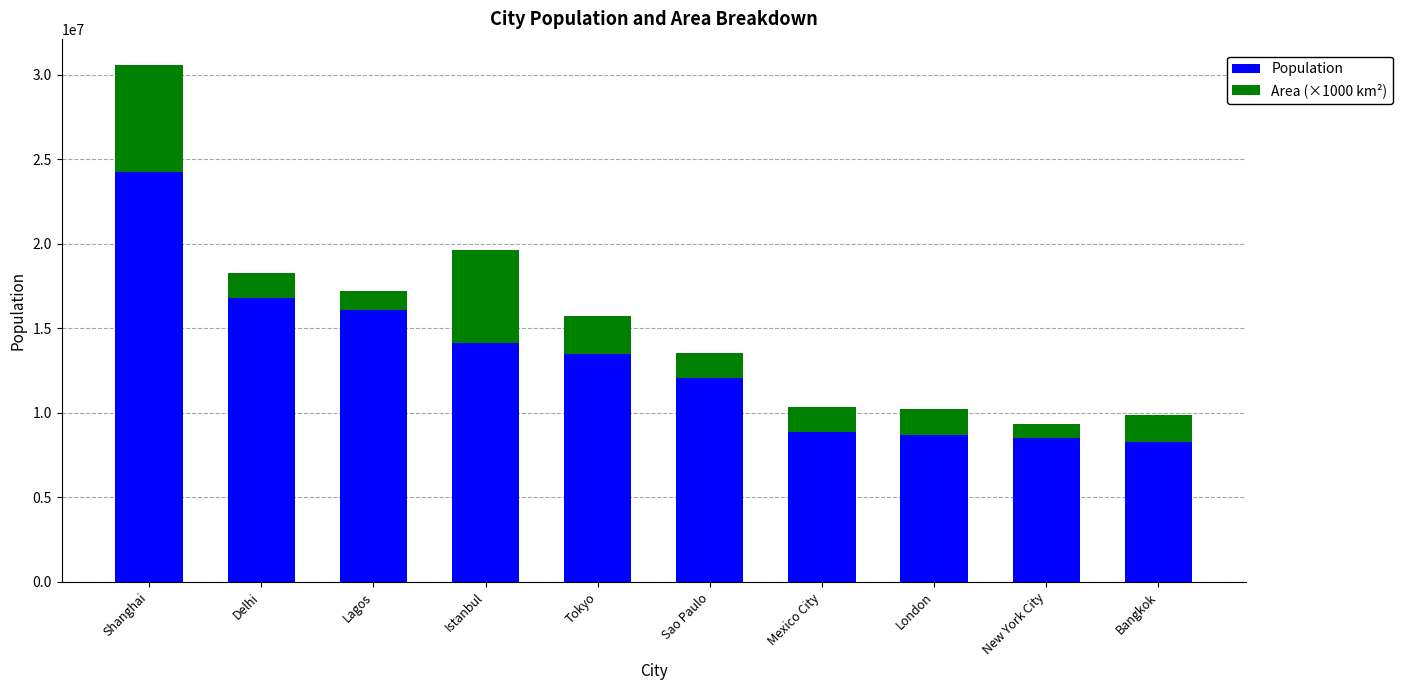

The value of Population at Delhi is 16787941. True or false?

True